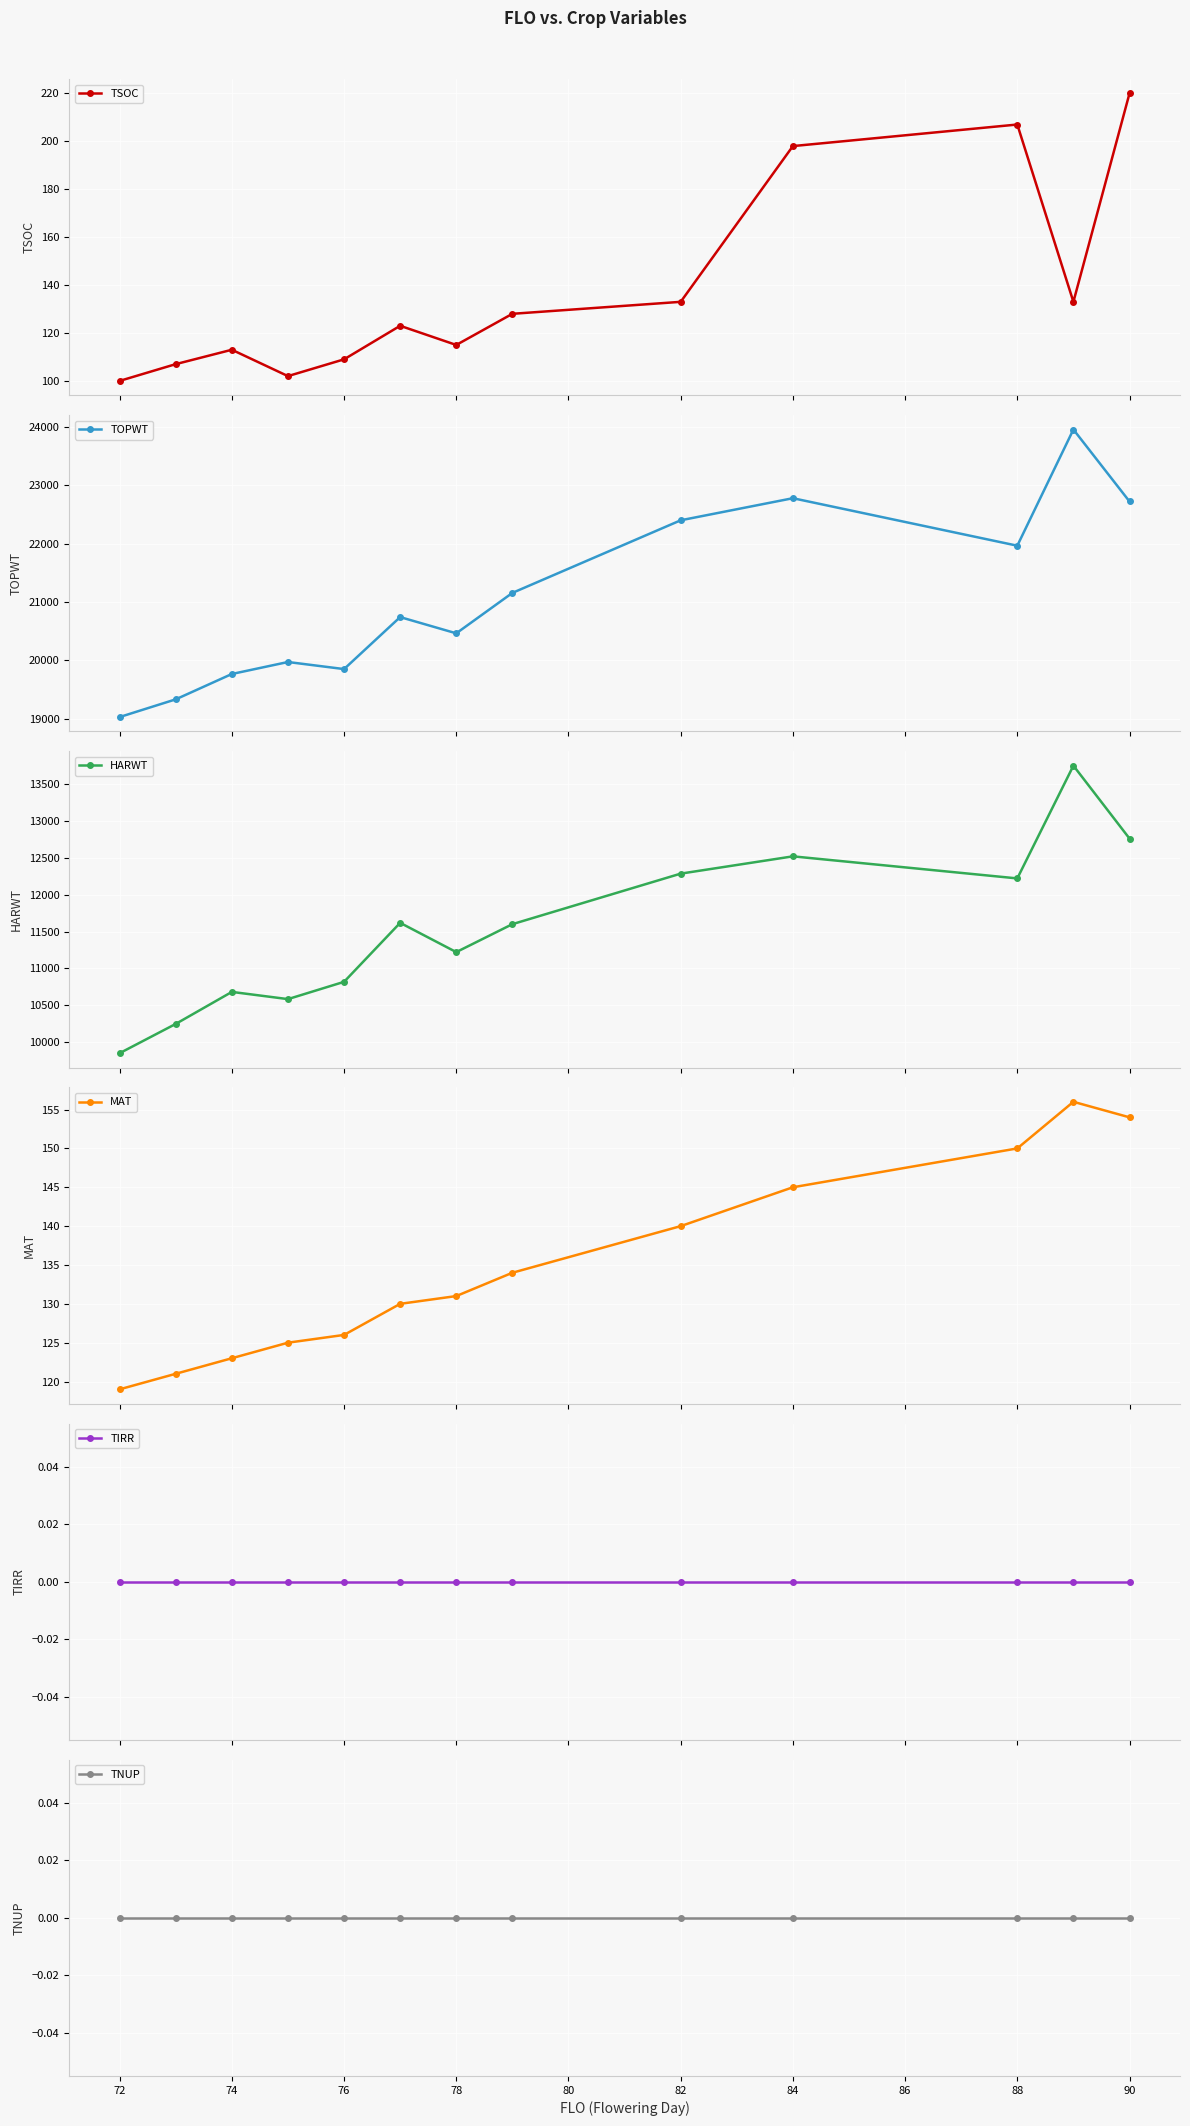

In TSOC, how many points are higher than both neighbors (excluding endpoints)?

3